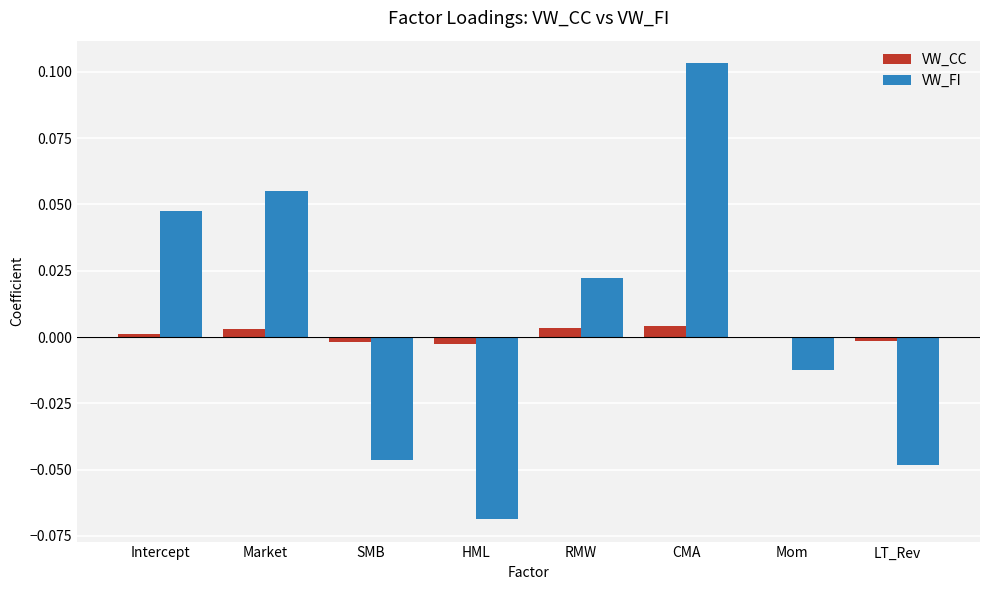

Is it true that VW_CC equals 0.0 at Intercept?

True